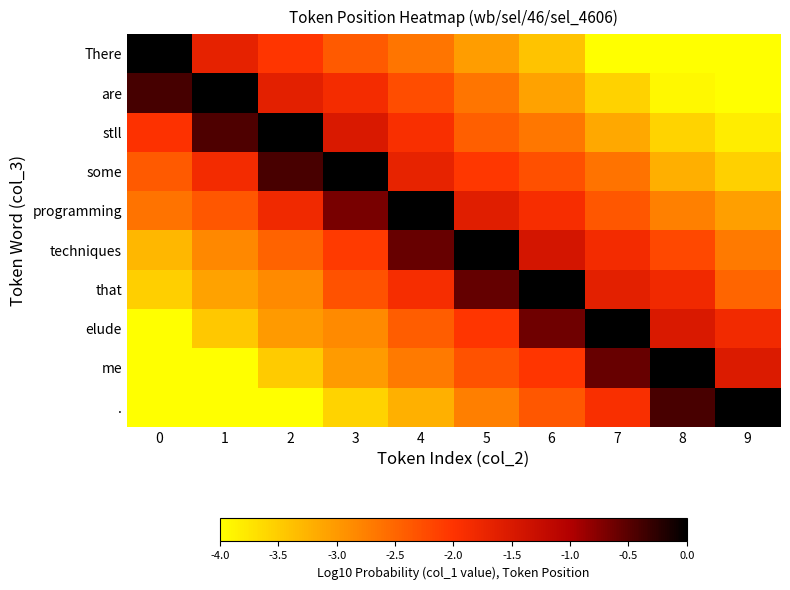

What is the total value across all series at 2?

-21.7